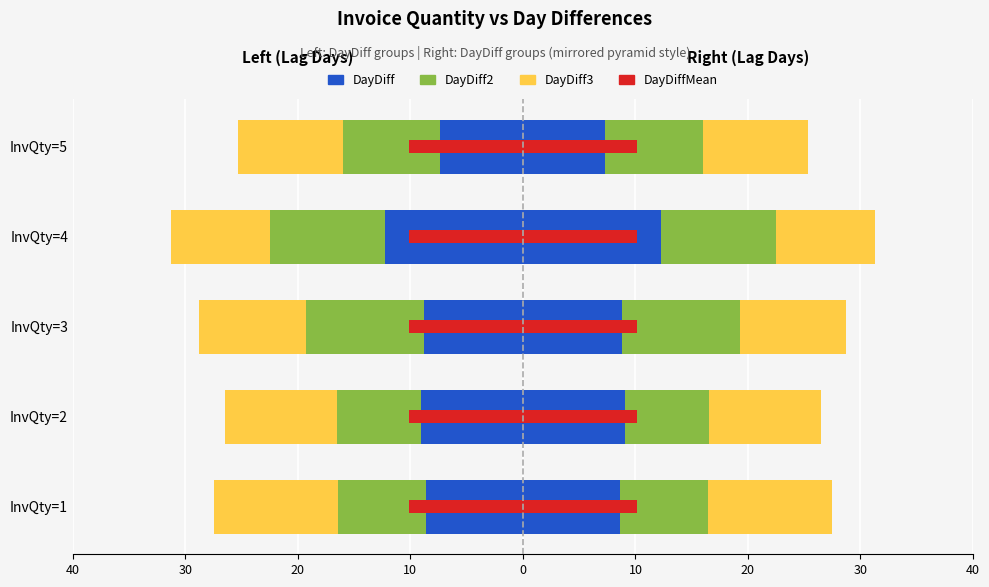

What are all the series names shown in the legend?

DayDiff, DayDiff2, DayDiff3, DayDiffMean